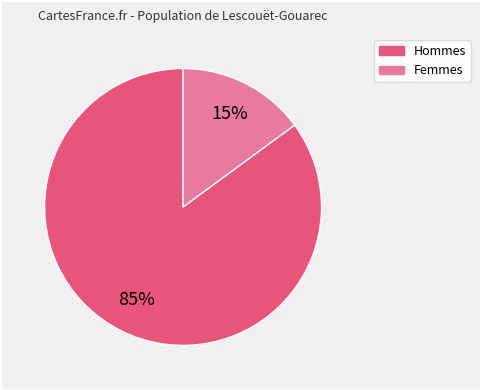

Is there a majority slice in this chart?

Yes